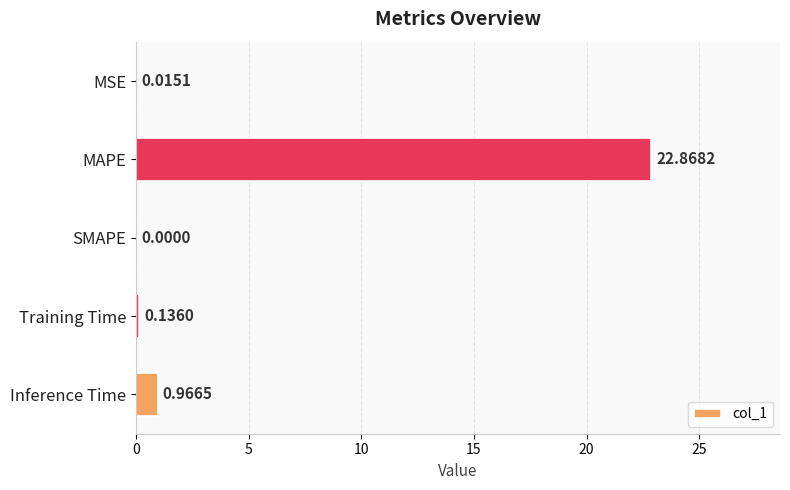

Which category has the highest value across all series?

MAPE